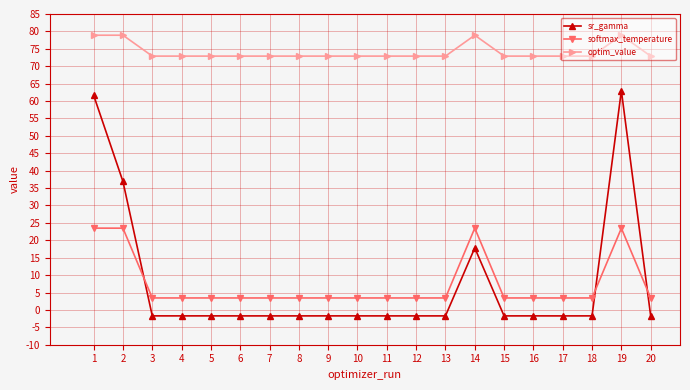

How many data points in sr_gamma are less than -1?

16